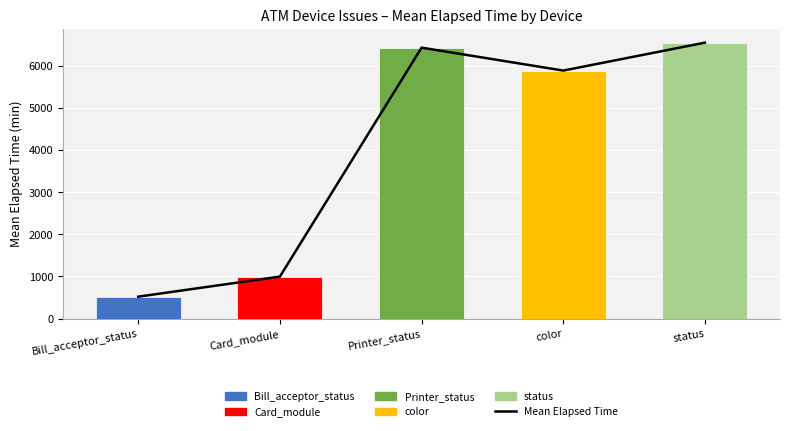

List the labels in order of value, largest first.

status, Printer_status, color, Card_module, Bill_acceptor_status